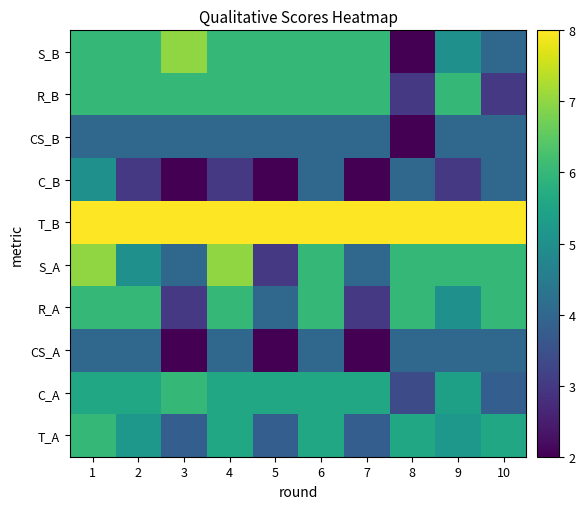

Reading left to right, extract all data points from this chart.

T_A: 1=6.0	2=5.2	3=3.8	4=5.6	5=3.8	6=5.6	7=3.8	8=5.6	9=5.2	10=5.6
C_A: 1=5.6	2=5.6	3=6.0	4=5.6	5=5.6	6=5.6	7=5.6	8=3.4	9=5.4	10=3.8
CS_A: 1=4.0	2=4.0	3=2.0	4=4.0	5=2.0	6=4.0	7=2.0	8=4.0	9=4.0	10=4.0
R_A: 1=6.0	2=6.0	3=3.0	4=6.0	5=4.0	6=6.0	7=3.0	8=6.0	9=5.0	10=6.0
S_A: 1=7.0	2=5.0	3=4.0	4=7.0	5=3.0	6=6.0	7=4.0	8=6.0	9=6.0	10=6.0
T_B: 1=8.0	2=8.0	3=8.0	4=8.0	5=8.0	6=8.0	7=8.0	8=8.0	9=8.0	10=8.0
C_B: 1=5.0	2=3.0	3=2.0	4=3.0	5=2.0	6=4.0	7=2.0	8=4.0	9=3.0	10=4.0
CS_B: 1=4.0	2=4.0	3=4.0	4=4.0	5=4.0	6=4.0	7=4.0	8=2.0	9=4.0	10=4.0
R_B: 1=6.0	2=6.0	3=6.0	4=6.0	5=6.0	6=6.0	7=6.0	8=3.0	9=6.0	10=3.0
S_B: 1=6.0	2=6.0	3=7.0	4=6.0	5=6.0	6=6.0	7=6.0	8=2.0	9=5.0	10=4.0